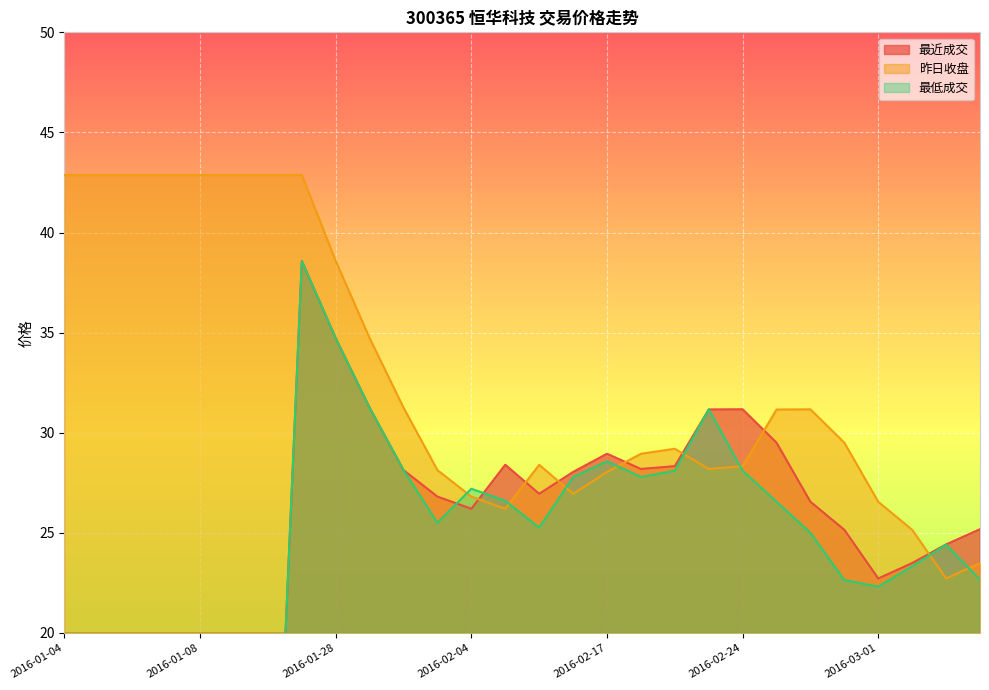

What position from the right is 2016-01-11?

23